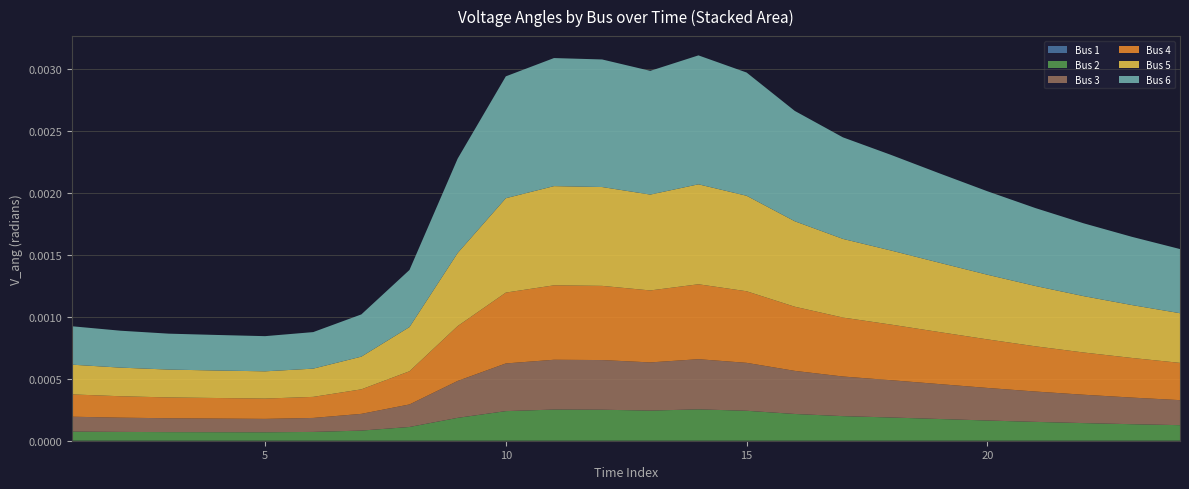

Does the chart have visible grid lines?

Yes